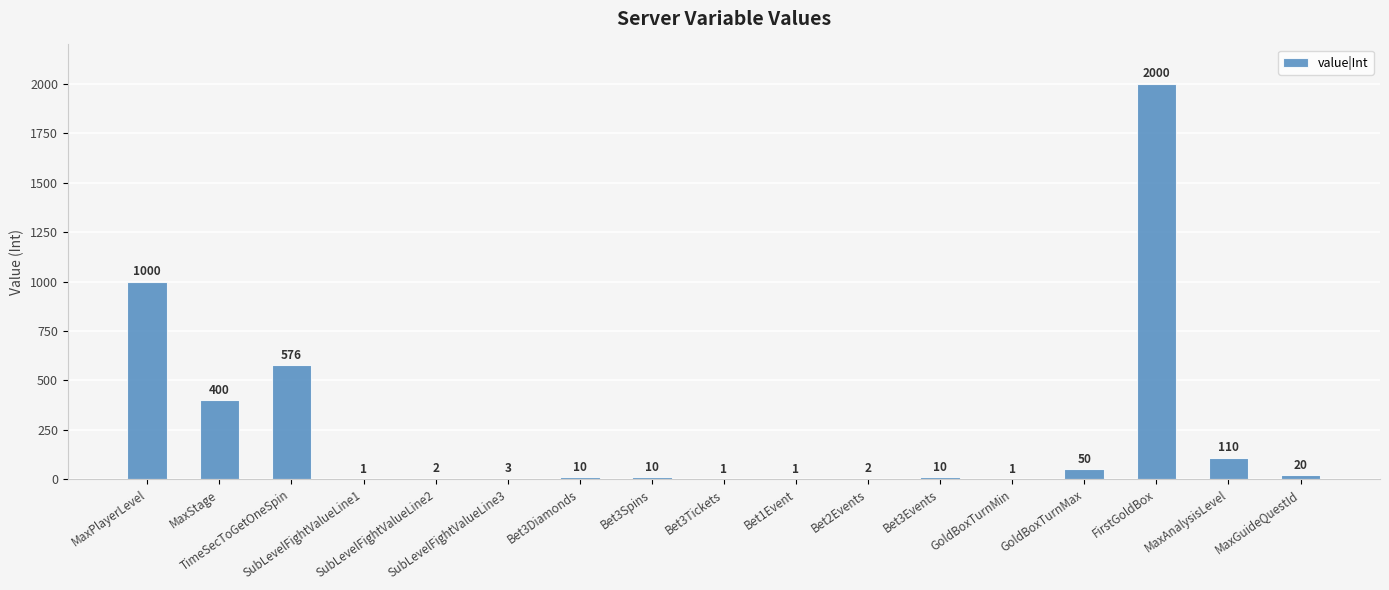

Which category has the highest value across all series?

FirstGoldBox